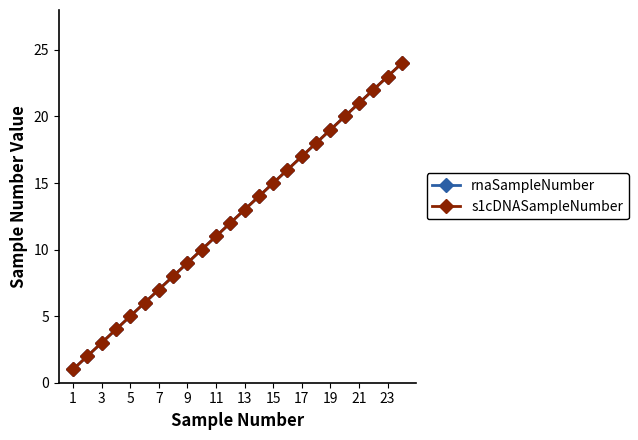

List the series in order of their peak value, lowest first.

rnaSampleNumber, s1cDNASampleNumber